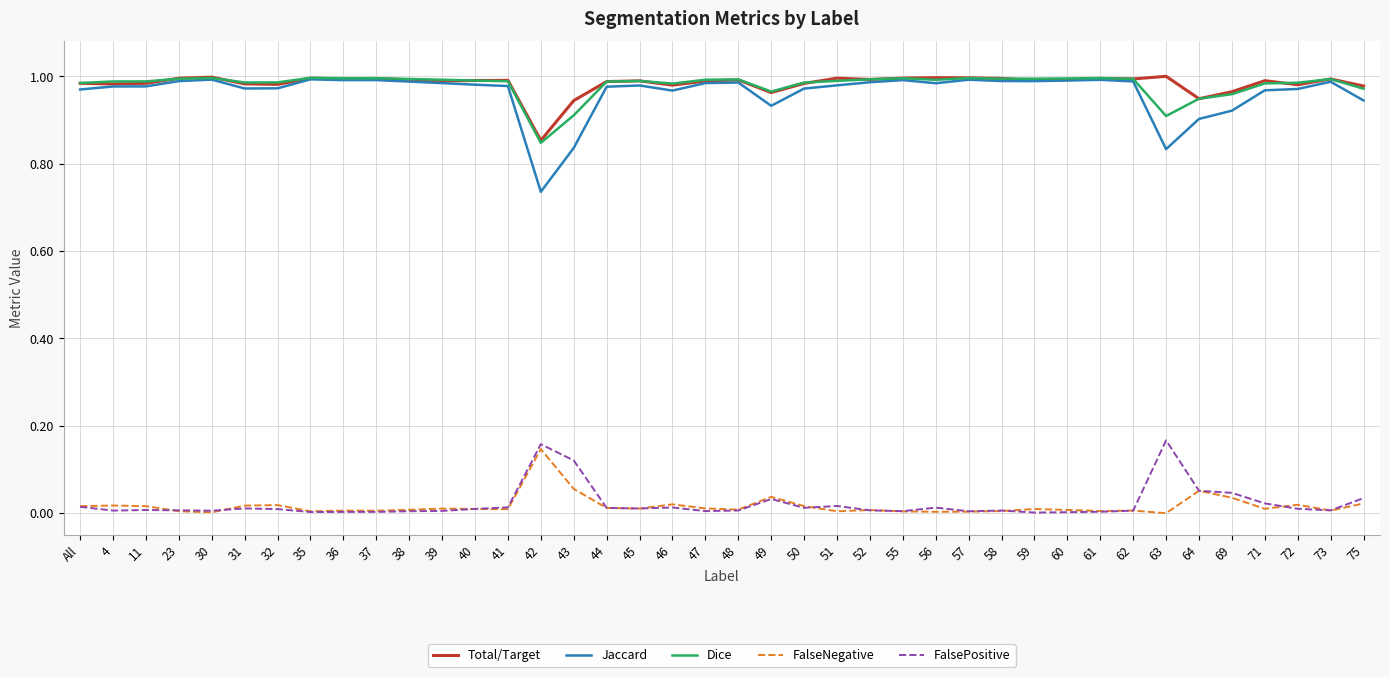

Which series has the widest spread of values?

Jaccard